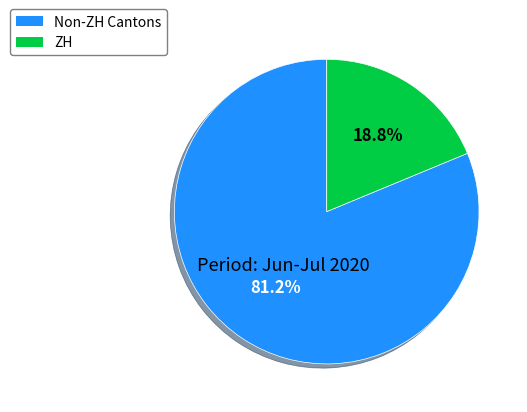

Is there a majority slice in this chart?

Yes